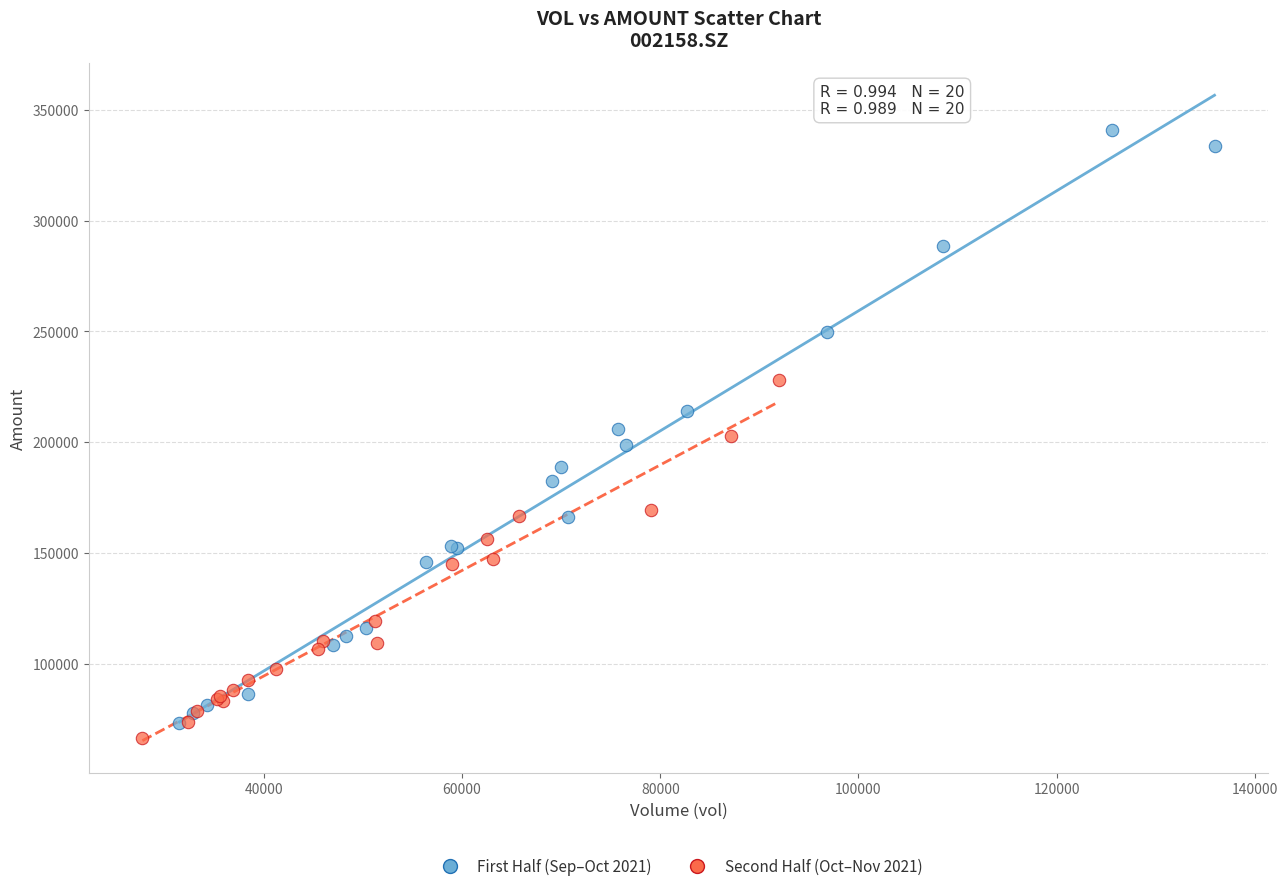

Which series reaches the maximum Y coordinate?

First Half (Sep–Oct 2021)